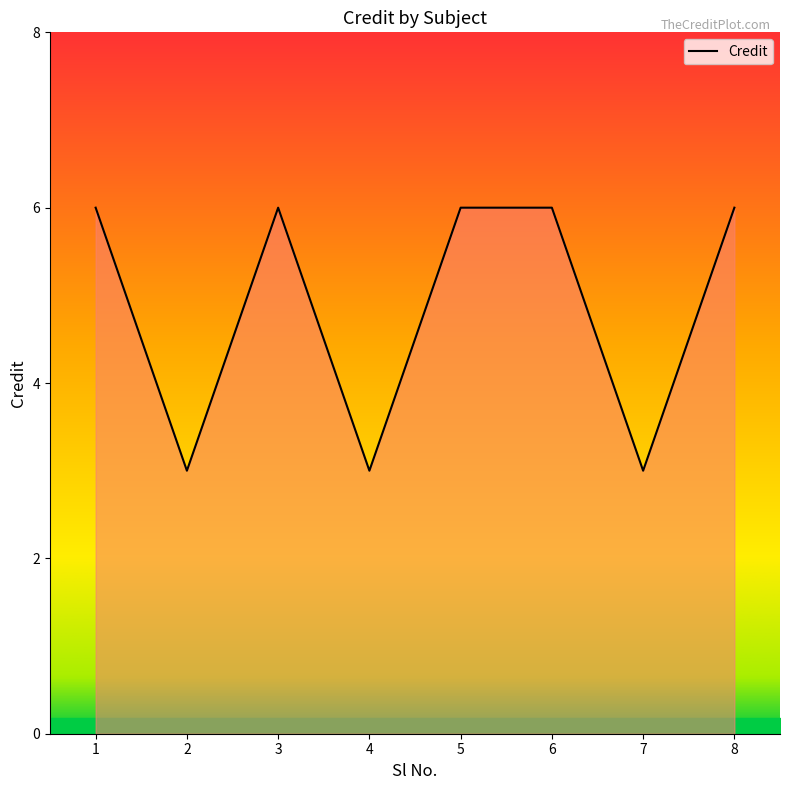

Read the value at 5.

6